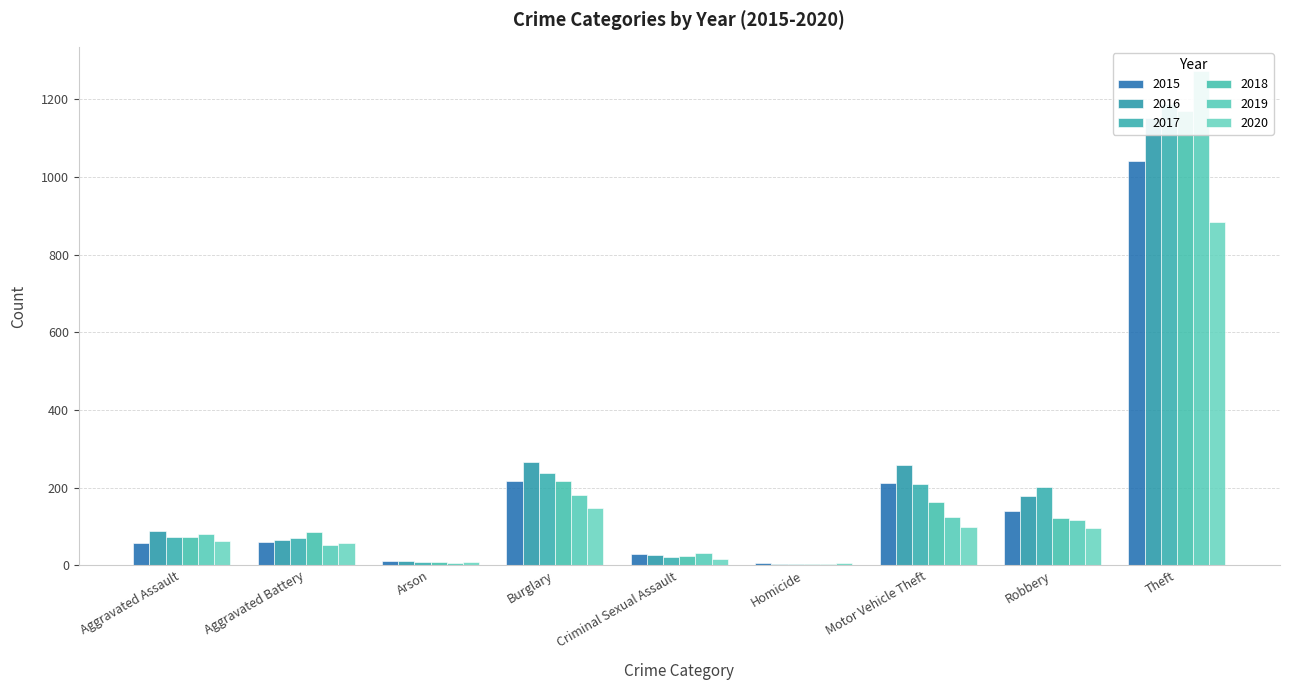

Is the value of 2020 at Arson greater than the value of 2018 at Robbery?

No